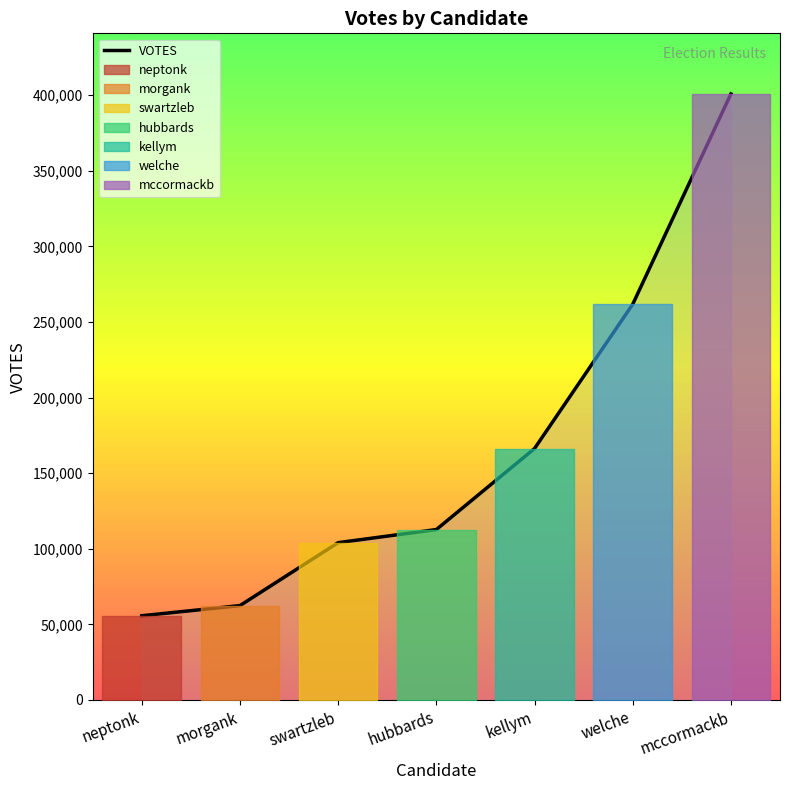

True or false: there are more than 2 points higher than both neighbors.

False